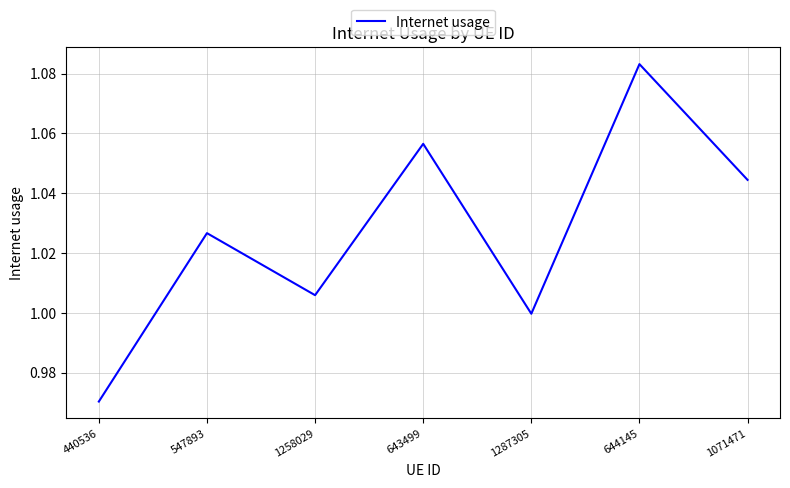

True or false: the data has more than 1 interior local peaks.

True